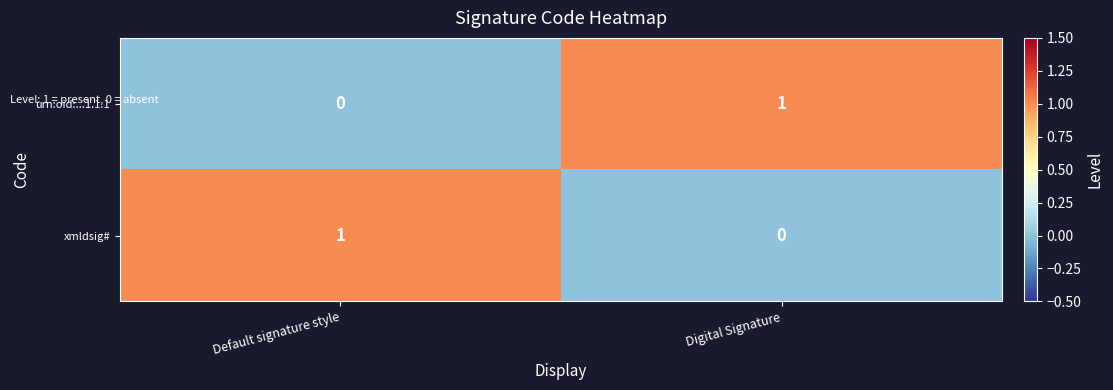

Rank the series at Digital Signature from lowest to highest value.

xmldsig#, urn:oid:...1.1.1